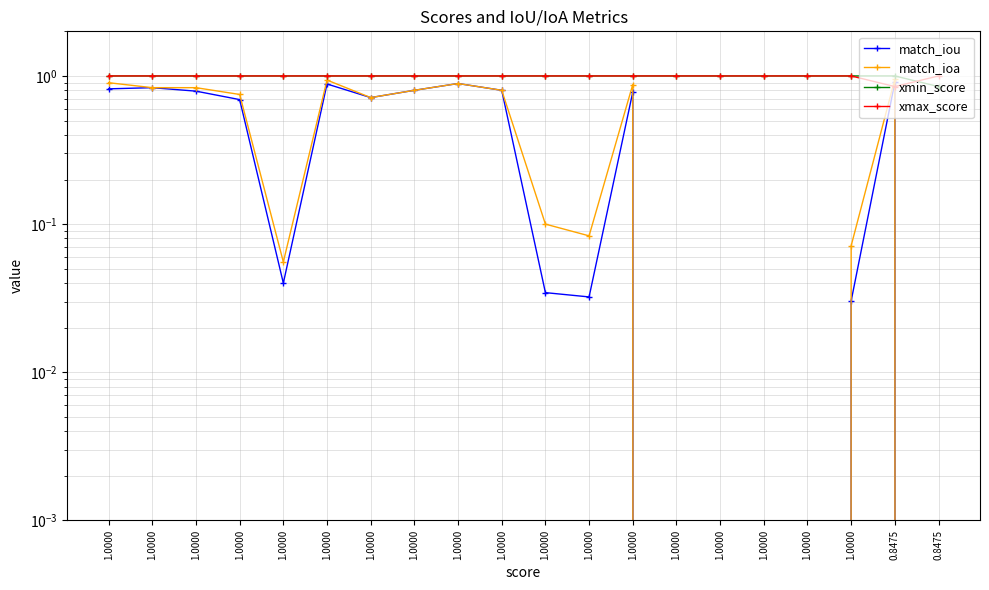

What is the maximum value shown in the chart?

1.0